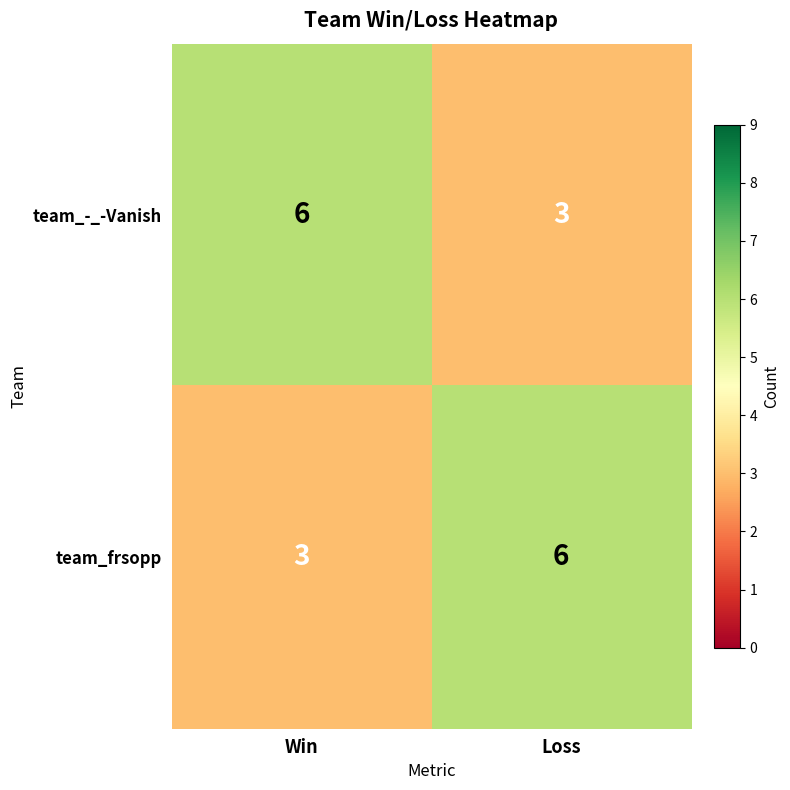

What is the spread (max minus min) of values at Win?

3